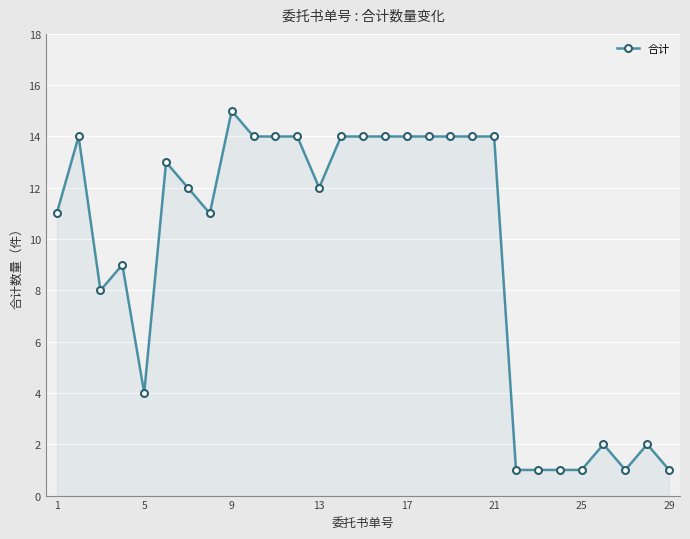

What is the sum of all values?

273